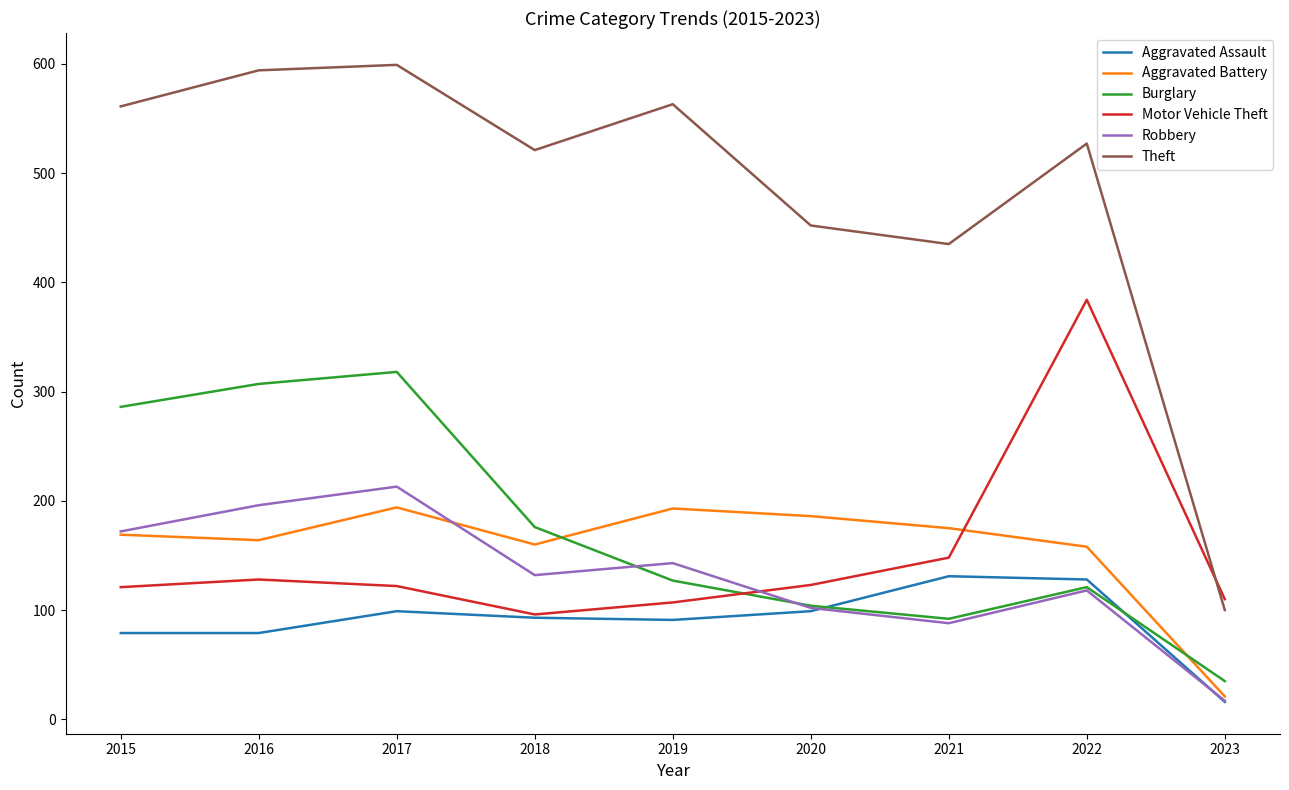

The Robbery series shows 196 at 2016. True or false?

True